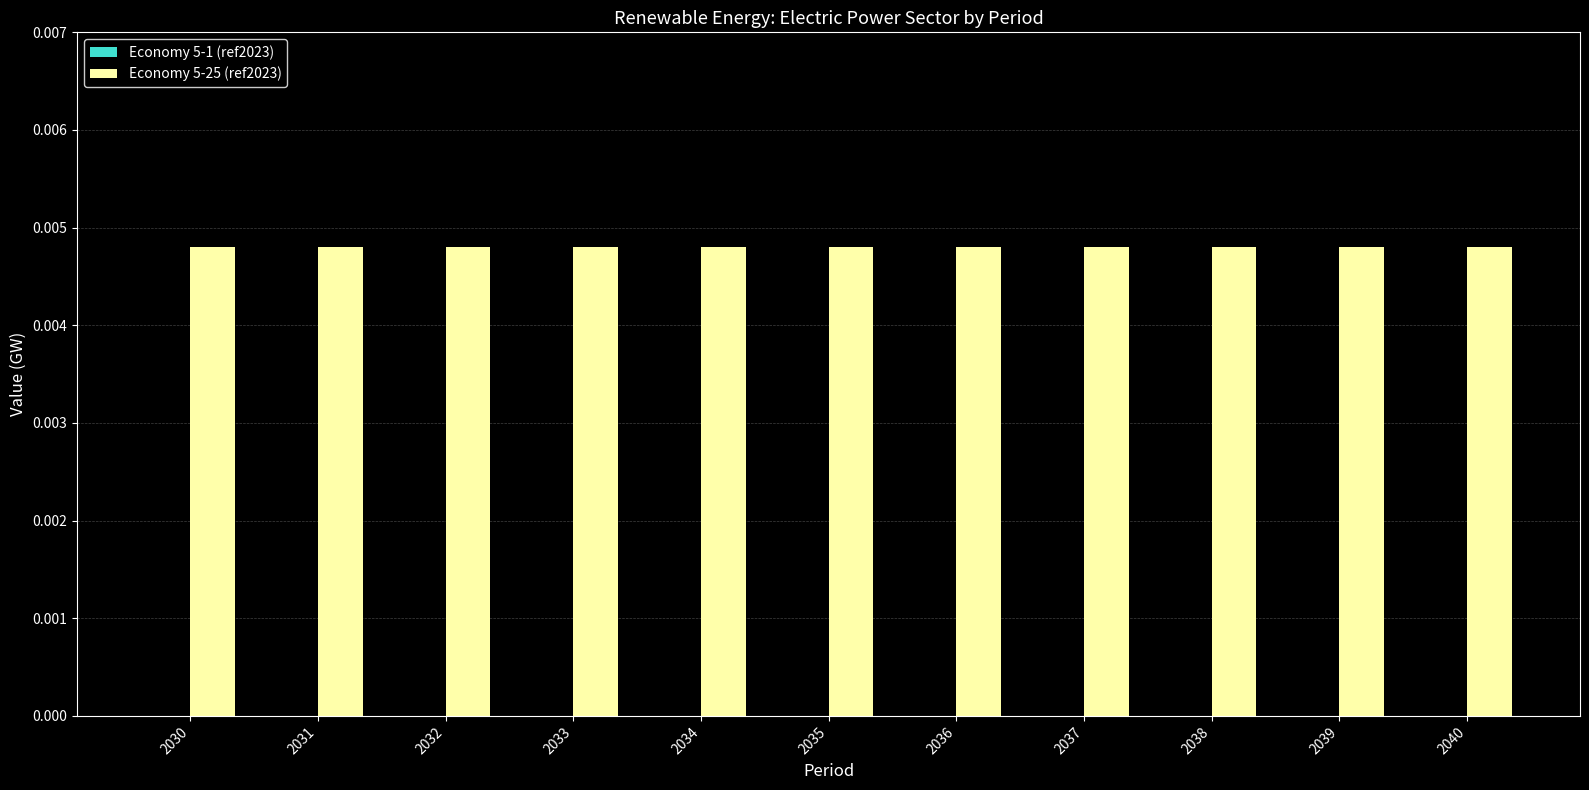

List the labels in order of Economy 5-25 (ref2023) value, smallest first.

2030, 2031, 2032, 2033, 2034, 2035, 2036, 2037, 2038, 2039, 2040